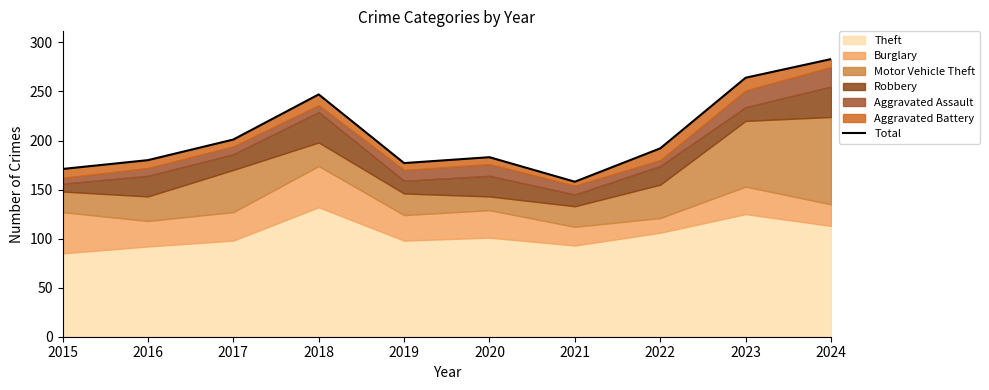

List the labels in order of value, largest first.

2024, 2023, 2018, 2017, 2022, 2020, 2016, 2019, 2015, 2021